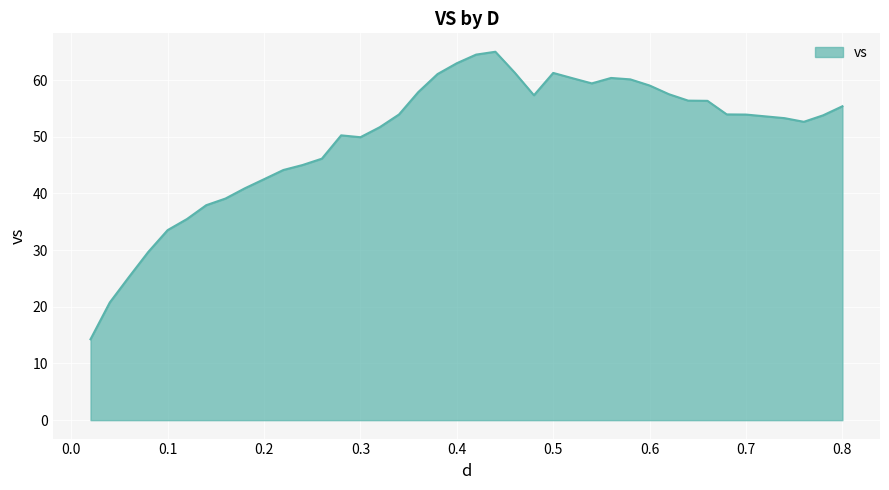

What is the difference between the second highest and minimum values?

50.2